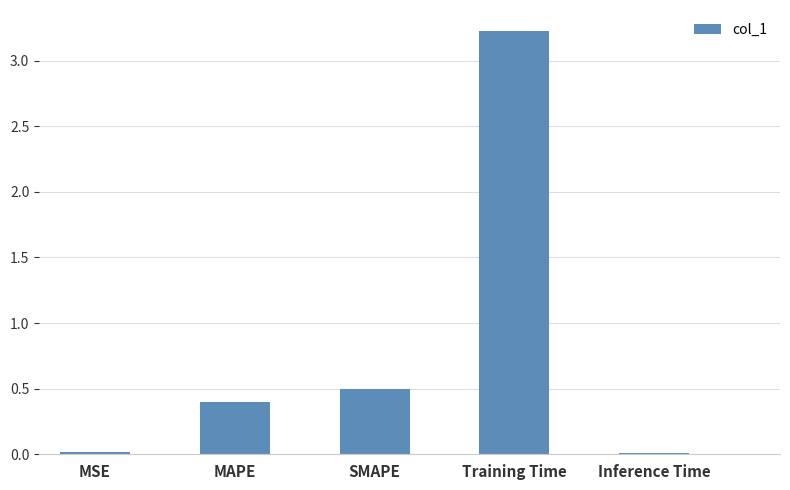

What is the average value?

0.8